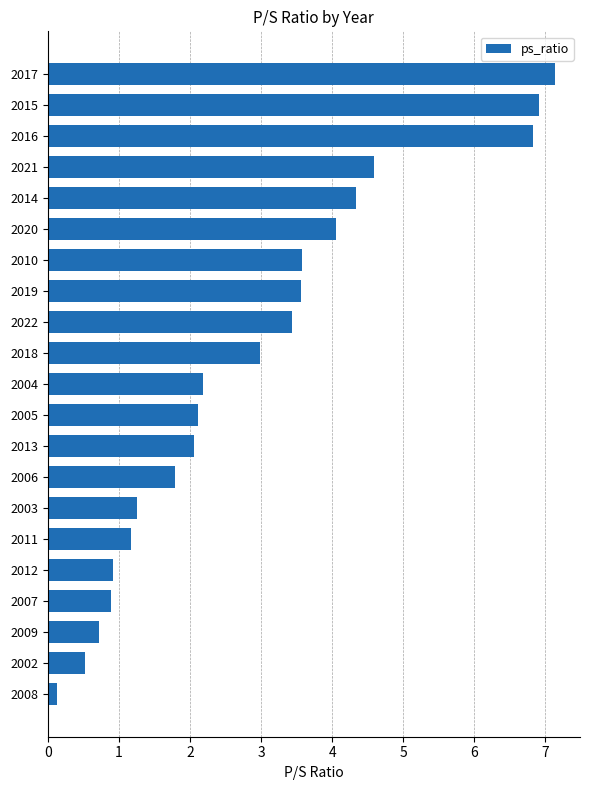

What is the average value?

2.9